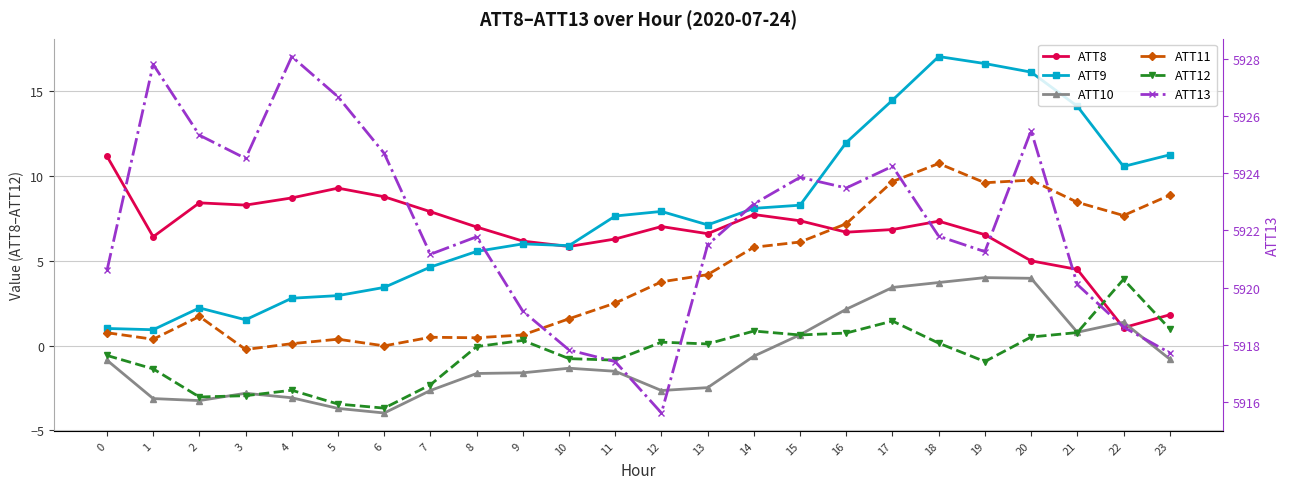

True or false: ATT9 has more than 2 interior local peaks.

True